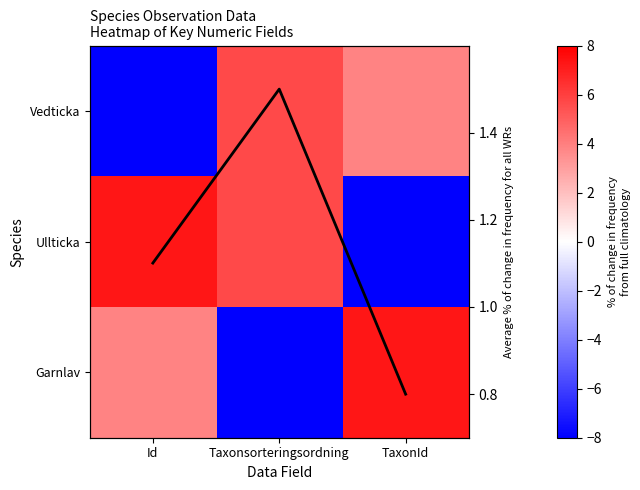

List the series in order of their overall mean, highest first.

Average % of change in frequency for all WRs, Ullticka, Garnlav, Vedticka